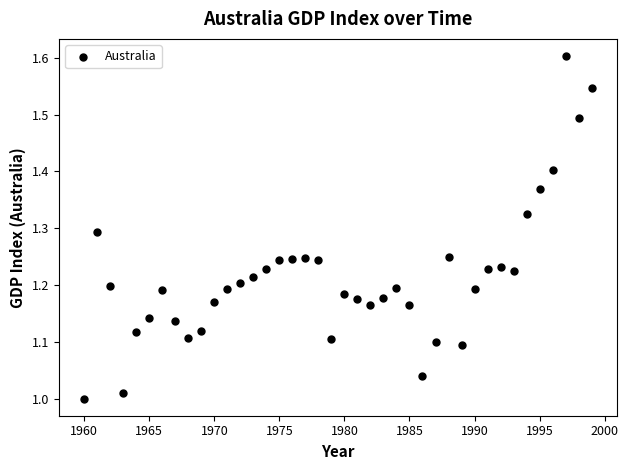

What is the range of Y values (max minus min)?

0.6